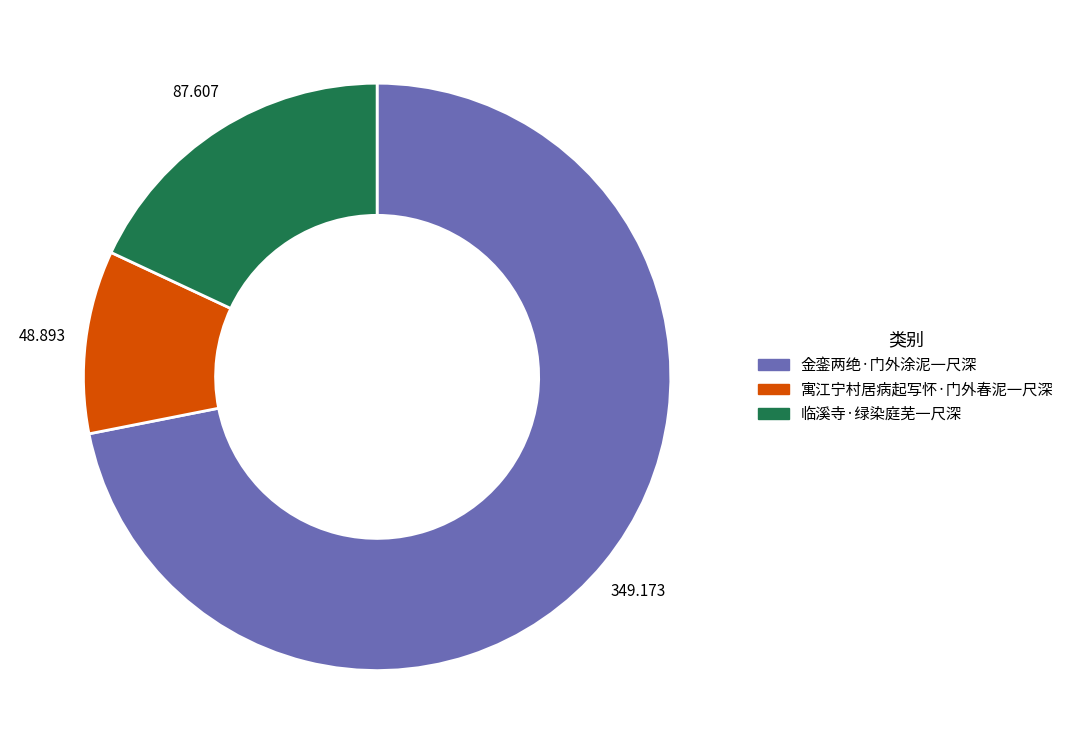

How many segments does this pie chart have?

3